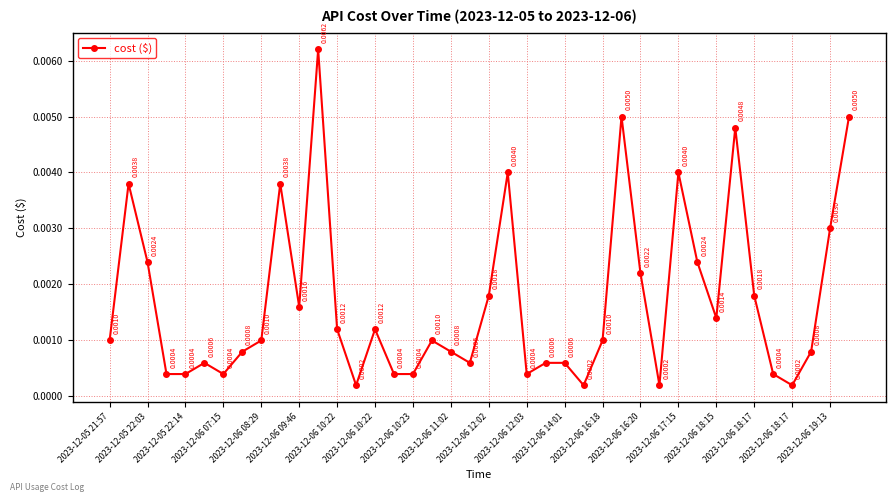

True or false: the data has more than 0 interior local peaks.

True